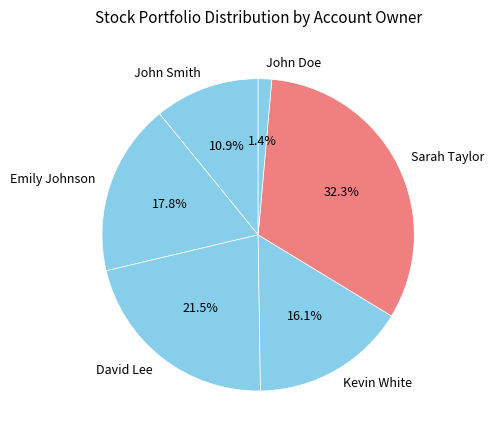

What percentage is the John Doe slice, to the nearest percent?

1%